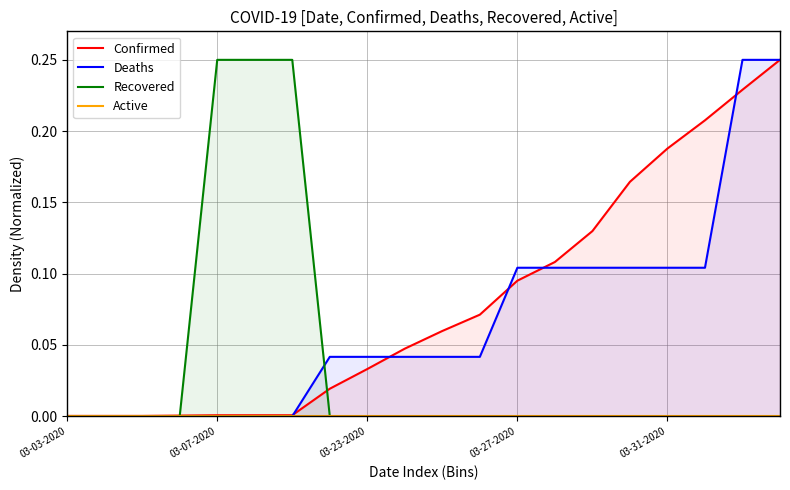

At which category is the sum across all series the highest?

19